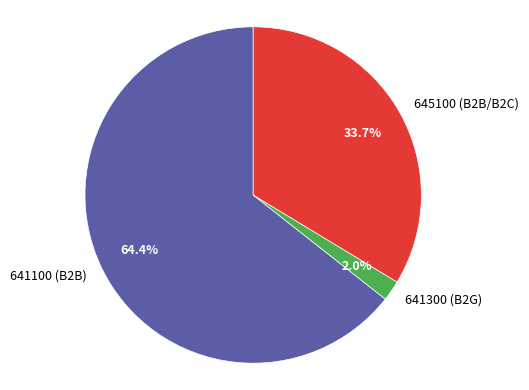

Is 645100 (B2B/B2C) the majority of the pie?

No